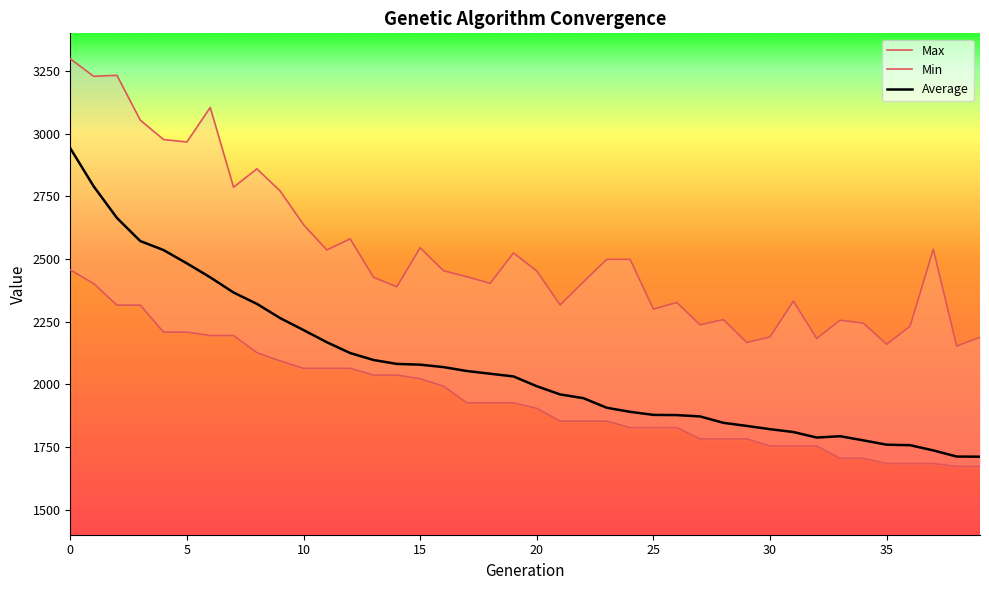

What is the difference between the highest and lowest values at 37?

854.6